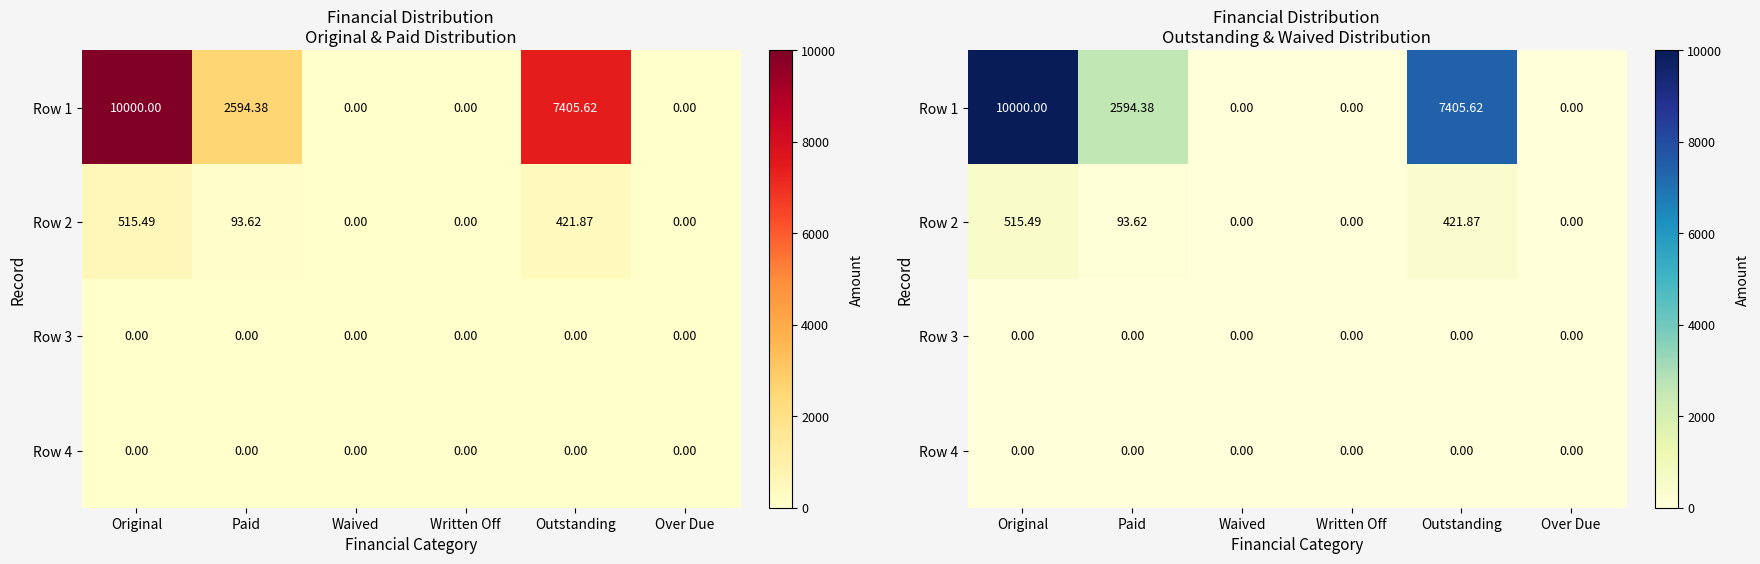

Rank the series by their maximum value, from lowest to highest.

Row 3, Row 4, Row 2, Row 1